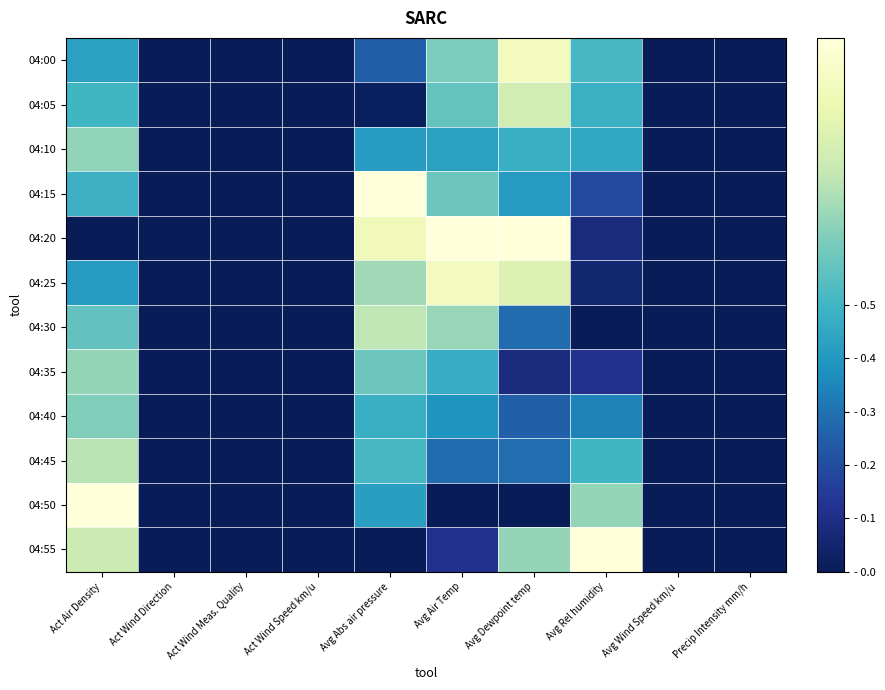

Count the number of data series in this chart.

12